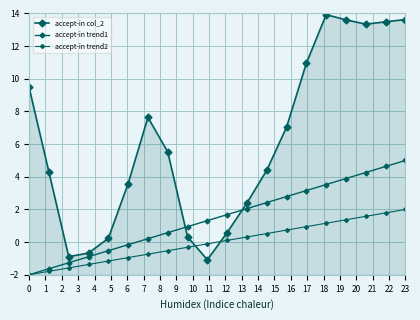

Reading right to left, extract all data points from this chart.

accept-in col_2: 13.6	13.5	13.3	13.6	13.9	11.0	7.0	4.4	2.4	0.6	-1.1	0.3	5.5	7.6	3.6	0.2	-0.7	-0.9	4.3	9.5
accept-in trend1: 5.0	4.6	4.3	3.9	3.5	3.2	2.8	2.4	2.1	1.7	1.3	0.9	0.6	0.2	-0.2	-0.5	-0.9	-1.3	-1.6	-2.0
accept-in trend2: 2.0	1.8	1.6	1.4	1.2	0.9	0.7	0.5	0.3	0.1	-0.1	-0.3	-0.5	-0.7	-0.9	-1.2	-1.4	-1.6	-1.8	-2.0